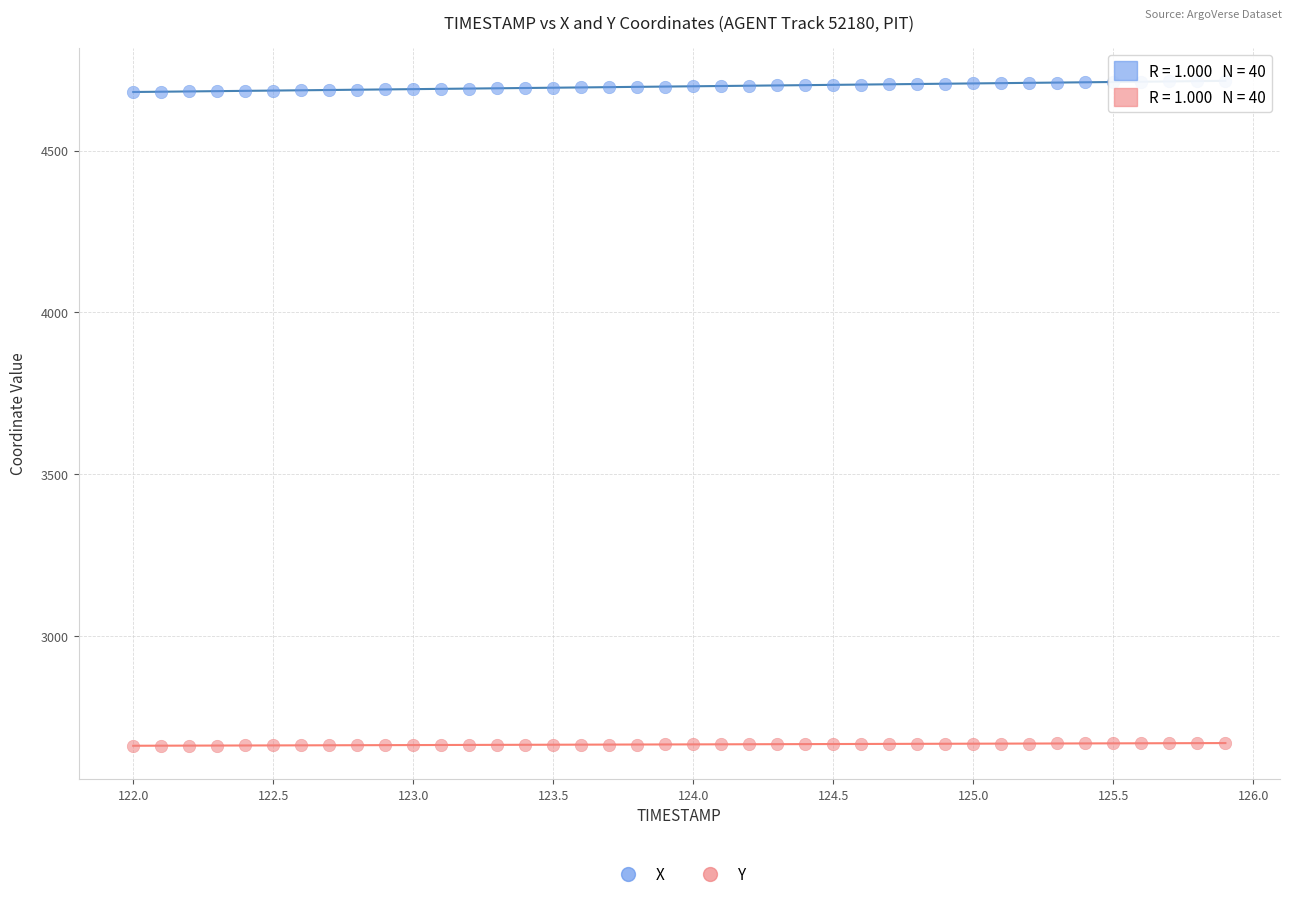

Across all data points, what is the range of Y values (max minus min)?

2054.9